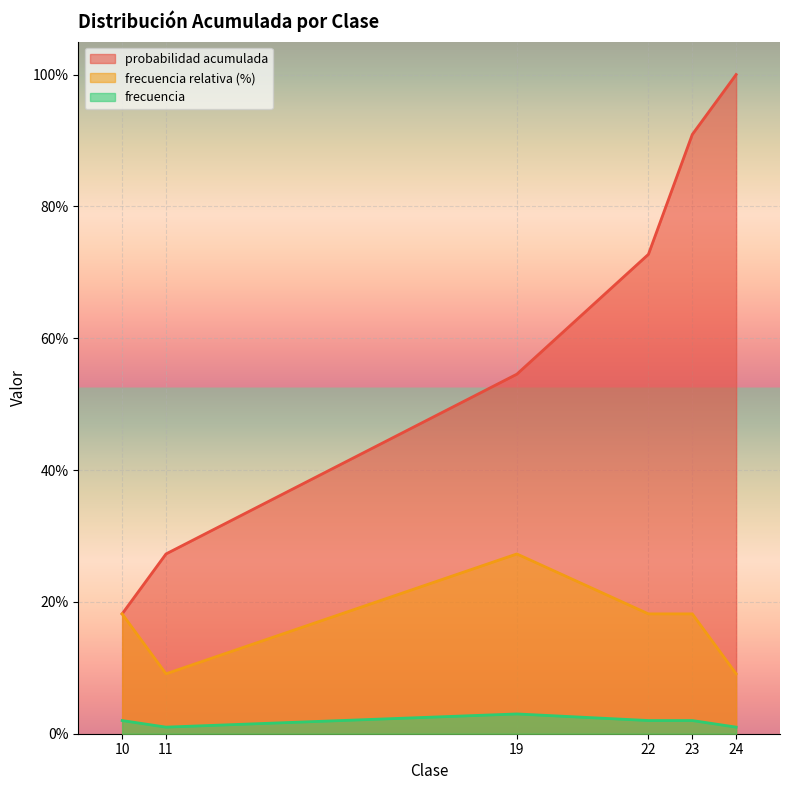

True or false: frecuencia relativa (%) has more than 1 interior local peaks.

False